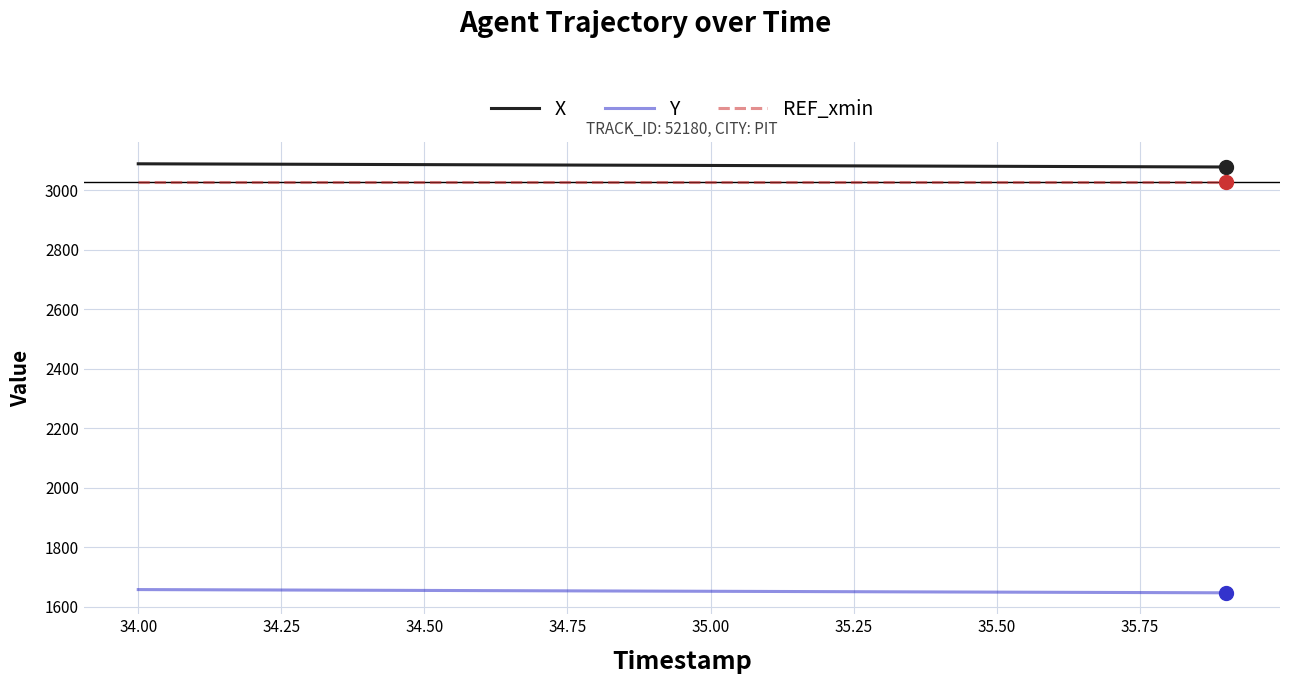

What is the maximum value shown in the chart?

3089.5